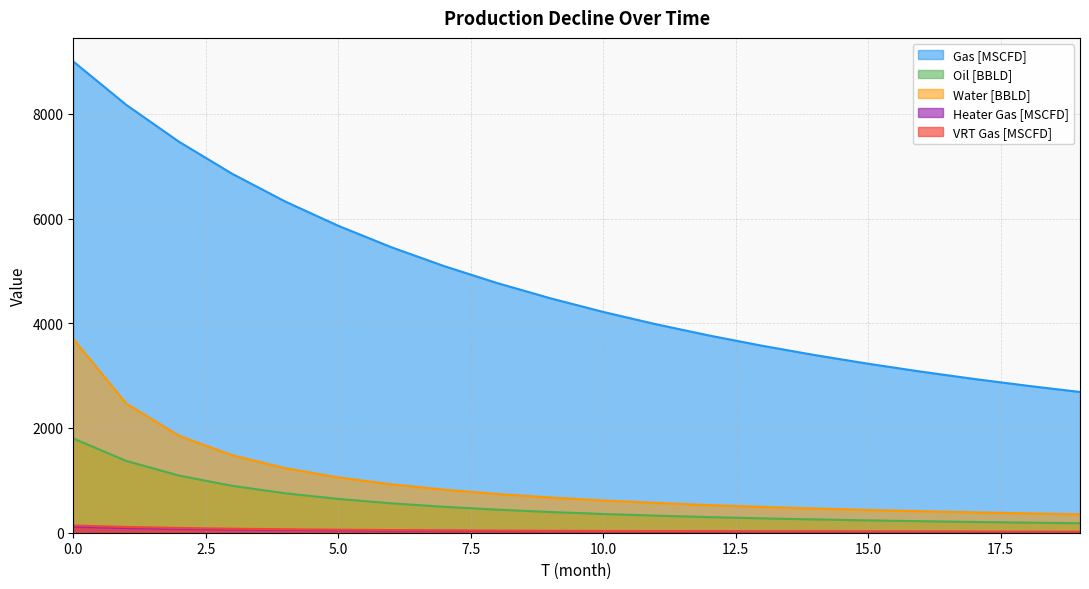

True or false: Gas [MSCFD] and Heater Gas [MSCFD] cross at least once.

False